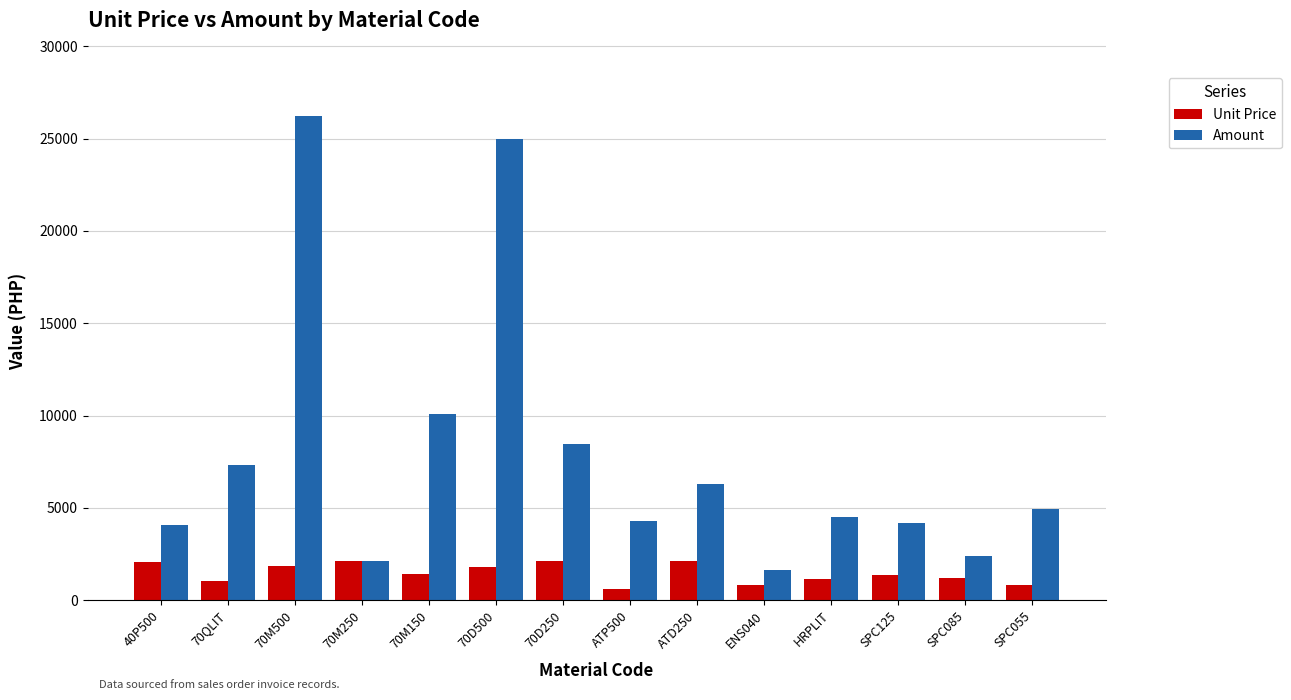

What is the highest value of the Unit Price series?

2112.2